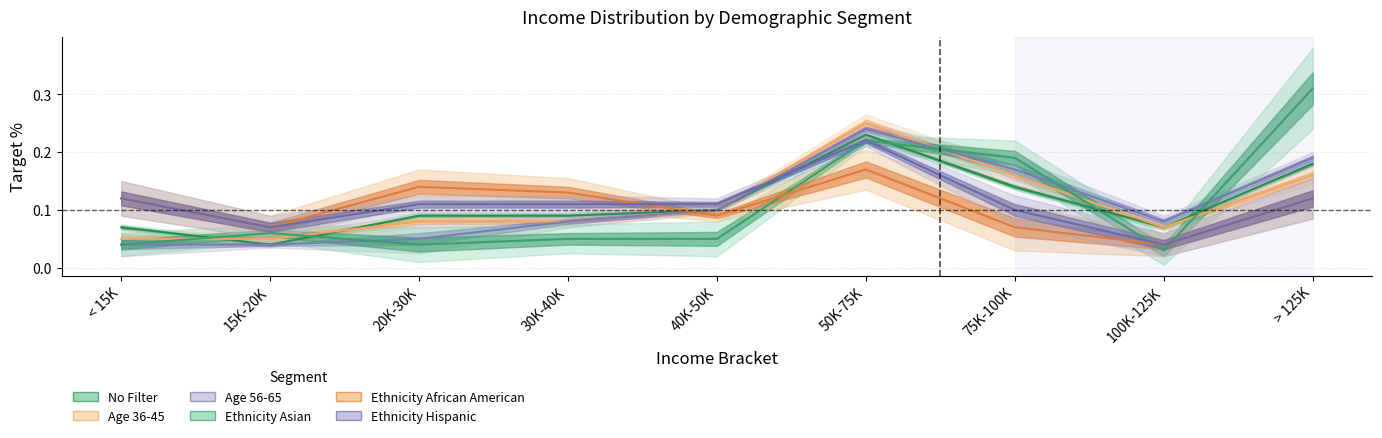

At 50K-75K, list the series in order from largest to smallest.

Age 36-45, Age 56-65, No Filter, Ethnicity Asian, Ethnicity Hispanic, Ethnicity African American